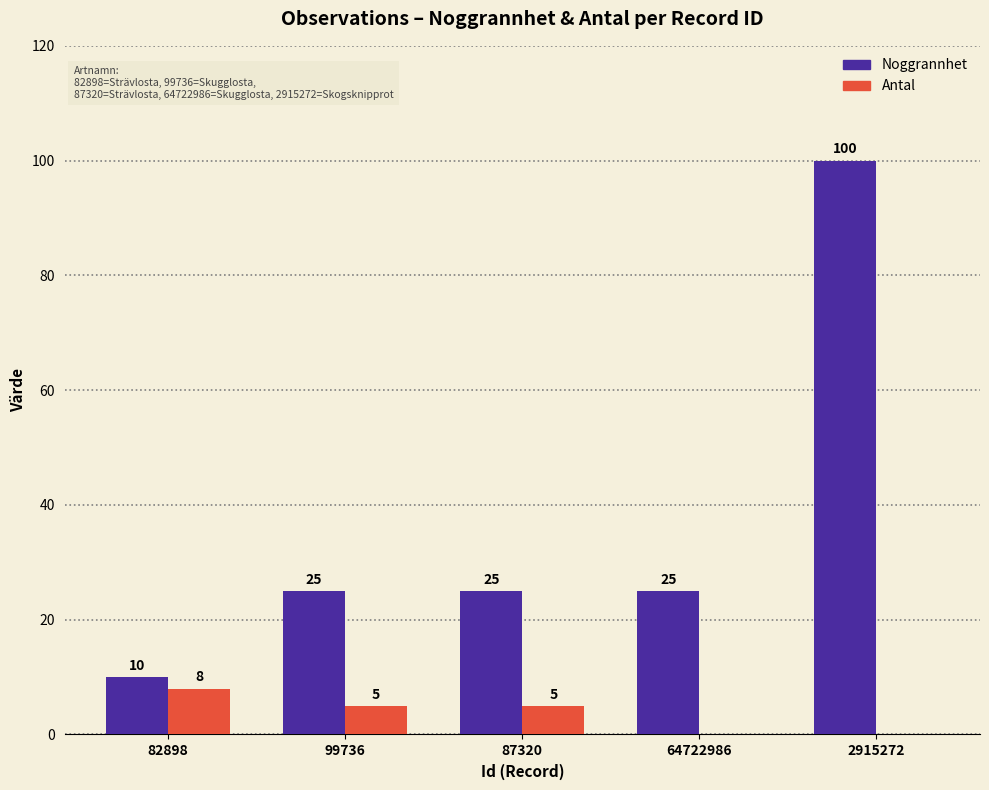

Is it true that Antal equals 1 at 99736?

False